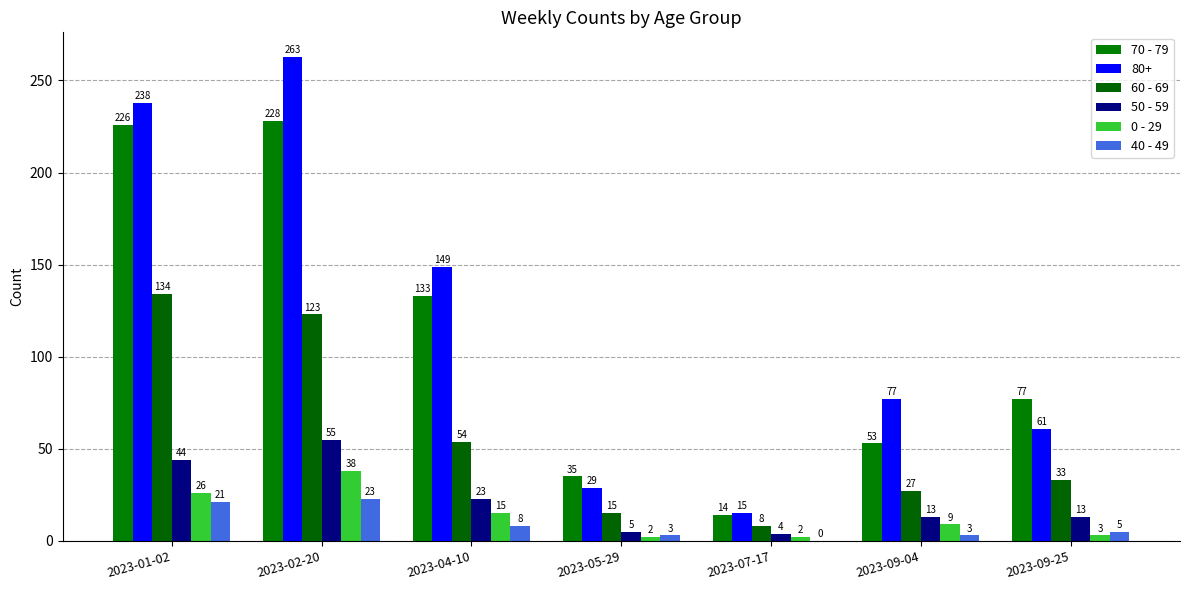

Is the value of 0 - 29 at 2023-07-17 greater than the value of 60 - 69 at 2023-07-17?

No